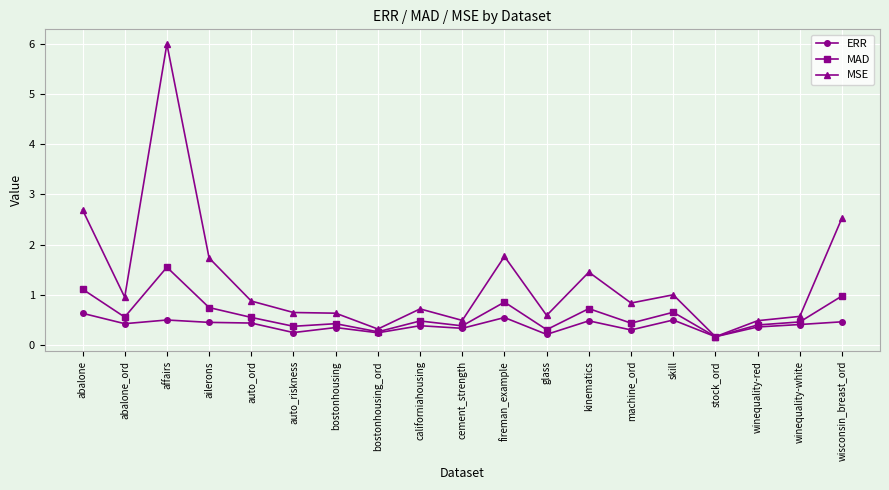

What are all the series names shown in the legend?

ERR, MAD, MSE